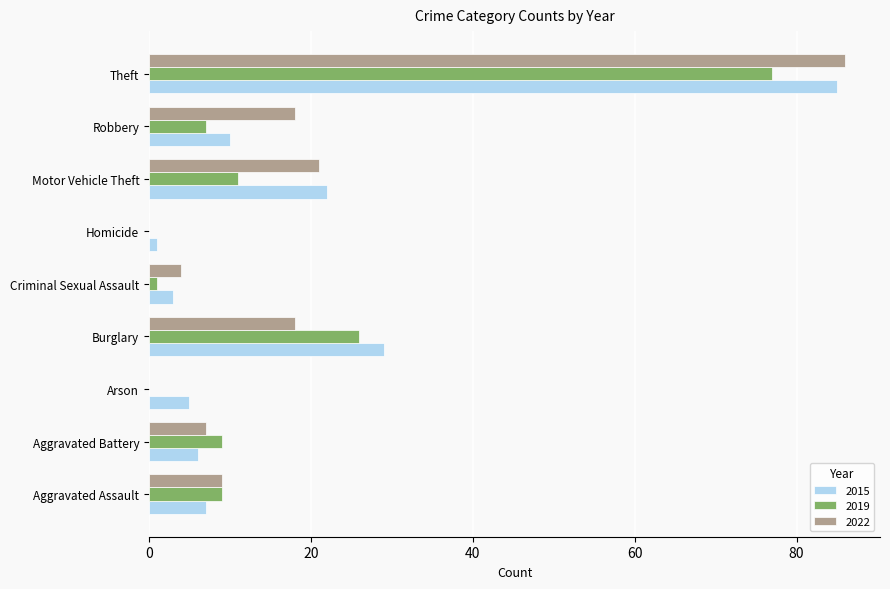

At which category is the sum across all series the highest?

Theft